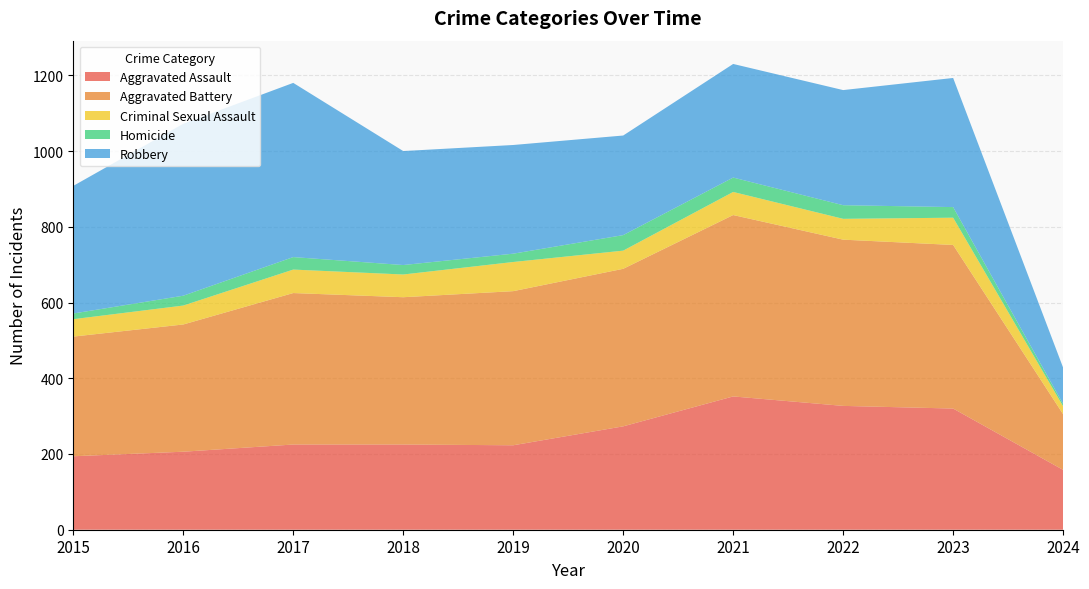

Reading left to right, extract all data points from this chart.

Aggravated Assault: 194	206	225	225	223	273	352	327	320	158
Aggravated Battery: 316	336	400	389	407	416	479	439	432	147
Criminal Sexual Assault: 46	50	62	60	77	48	61	55	72	21
Homicide: 15	26	33	25	22	41	38	36	28	6
Robbery: 337	454	460	301	287	263	300	304	341	96